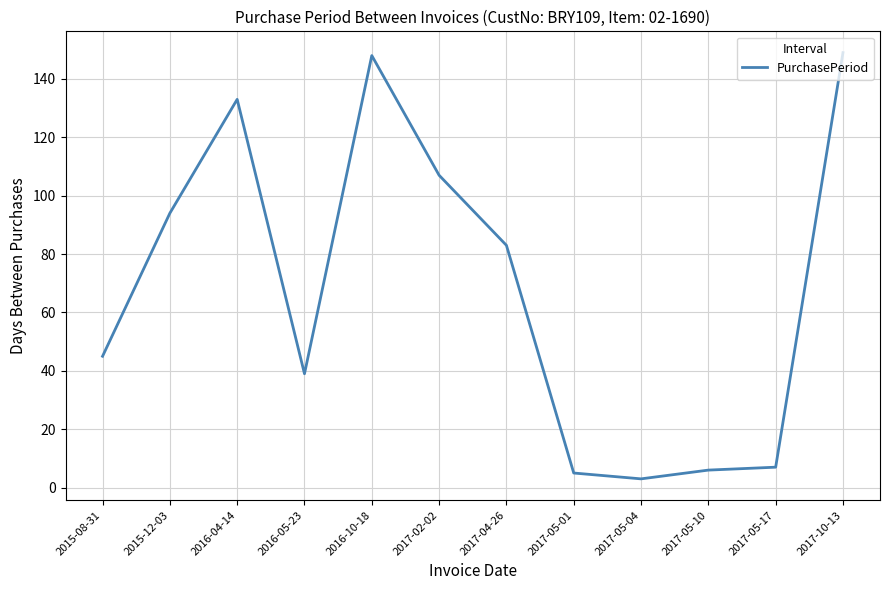

How many lines are shown in the chart?

1